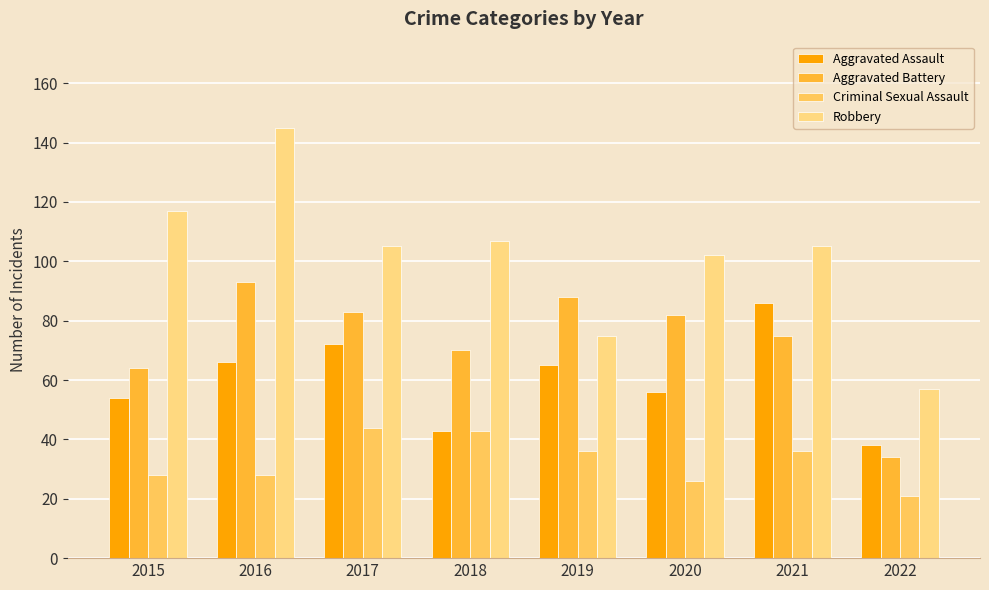

Are the bars grouped side by side (vs. stacked)?

Yes